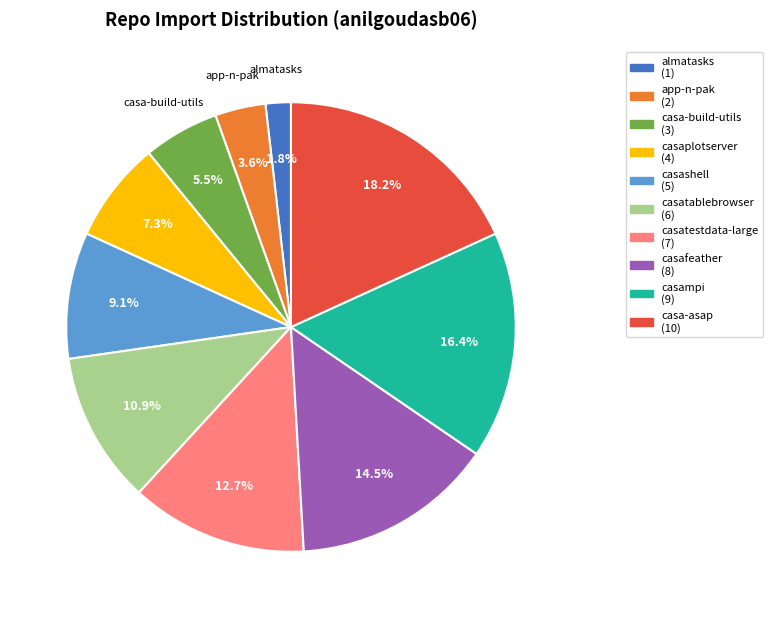

To the nearest percent, what is the difference between the casa-build-utils and casa-asap slice percentages?

13%